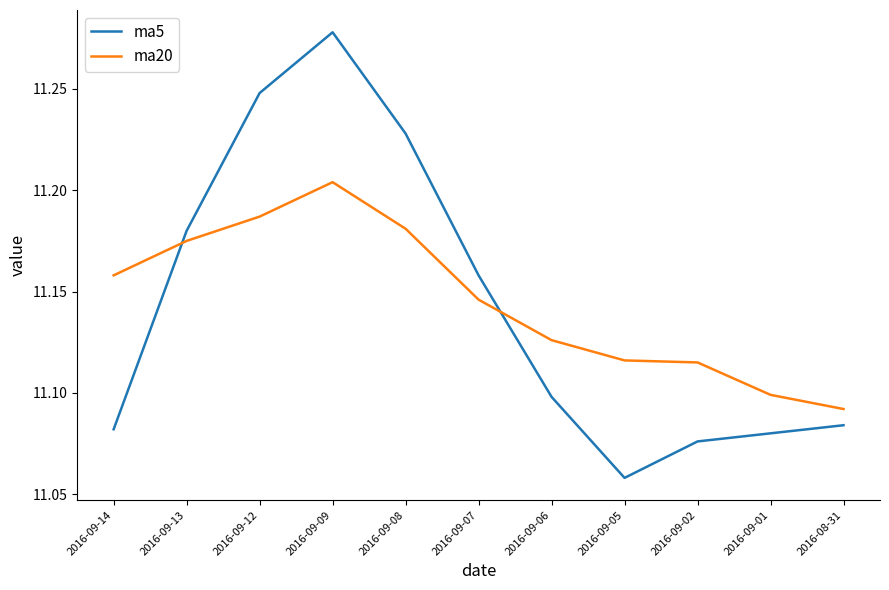

How many intersections are there between ma5 and ma20?

2